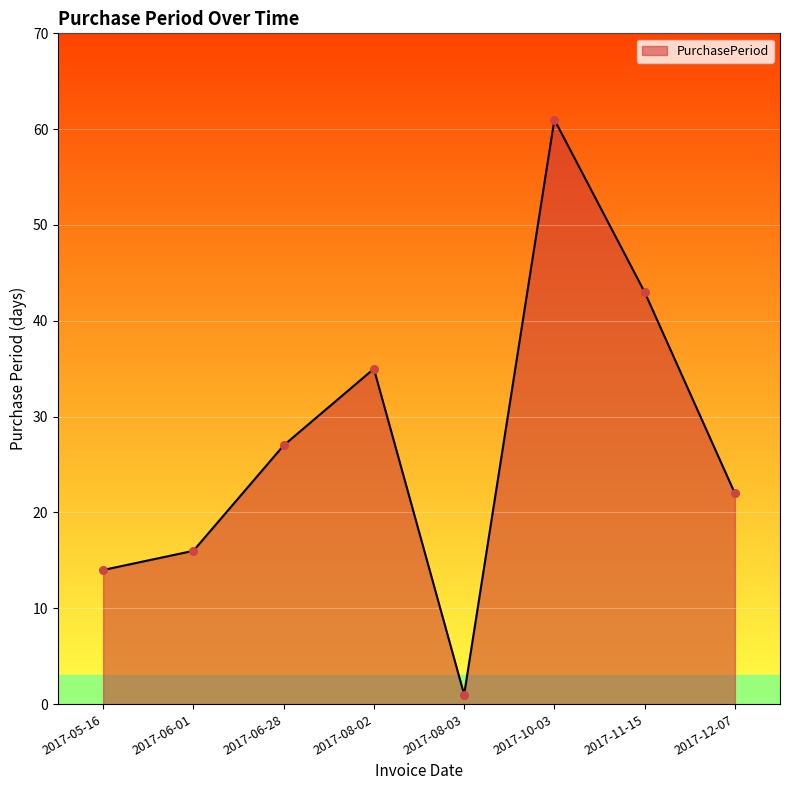

What is the change in value from 2017-06-28 to 2017-08-03?

-26